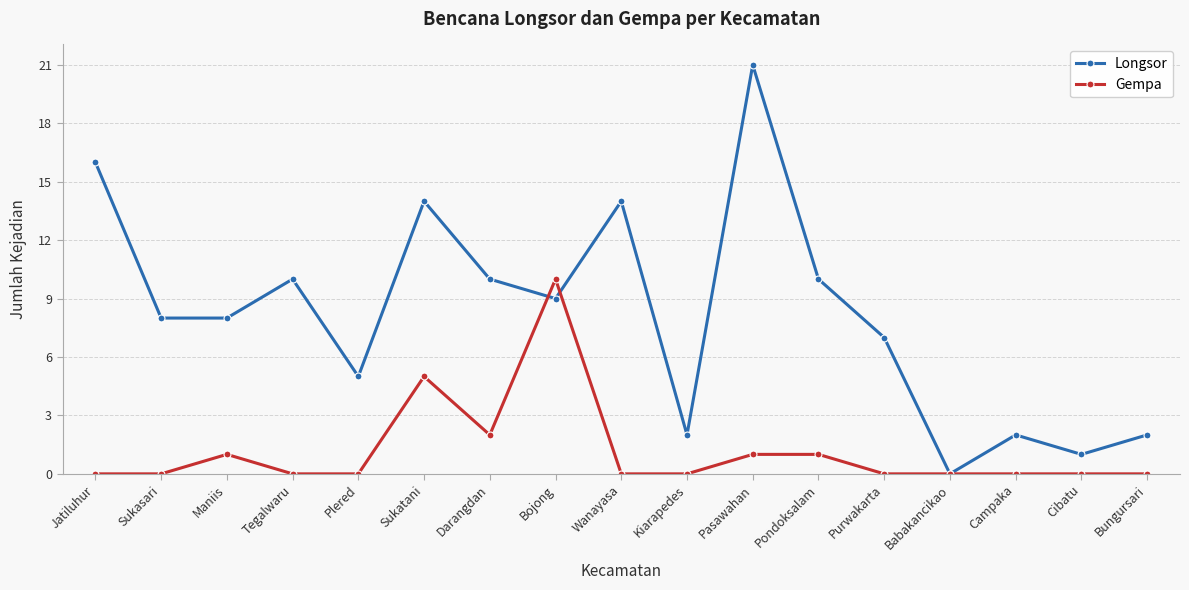

List the series in order of their overall mean, highest first.

Longsor, Gempa